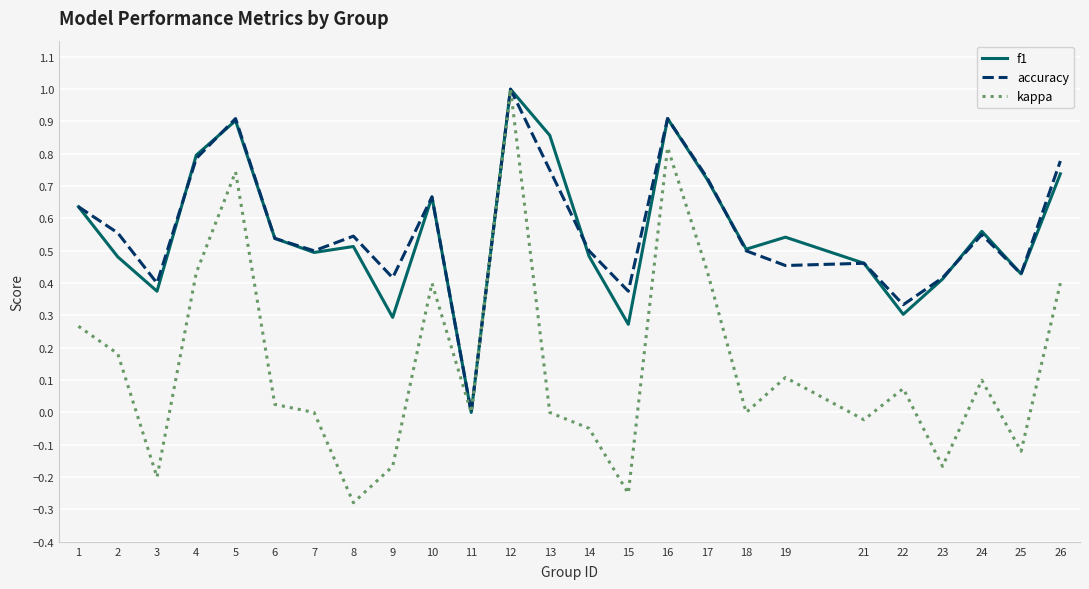

At which category is the sum across all series the highest?

12